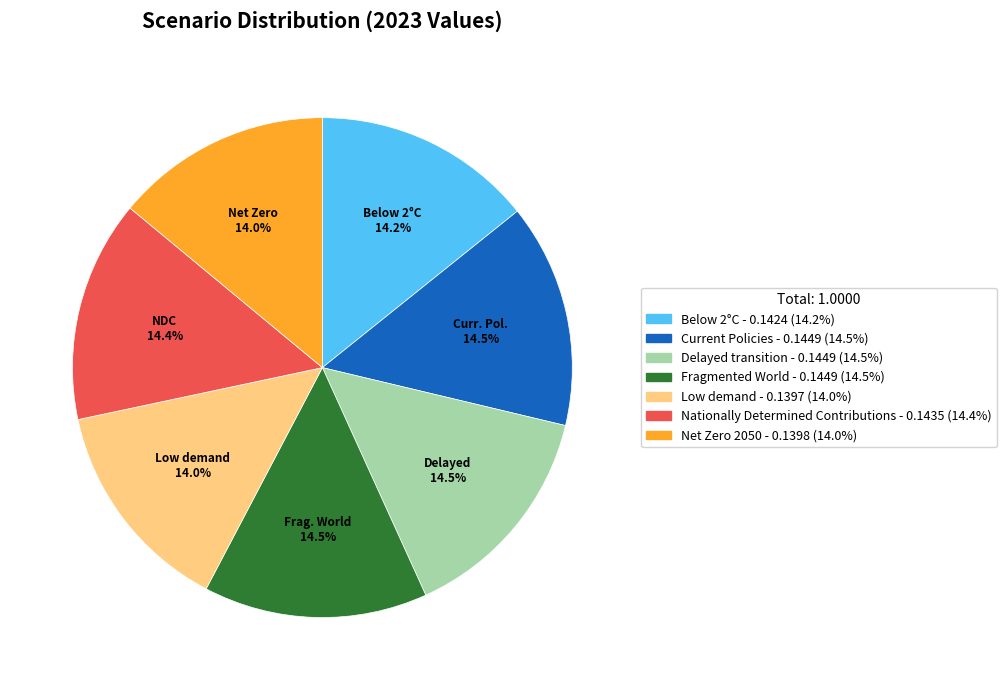

Do Delayed transition and Current Policies together represent more than half of the pie?

No